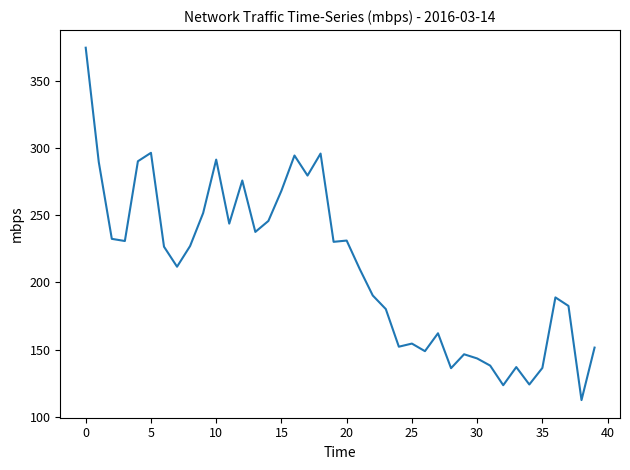

What is the smallest value displayed?

112.4